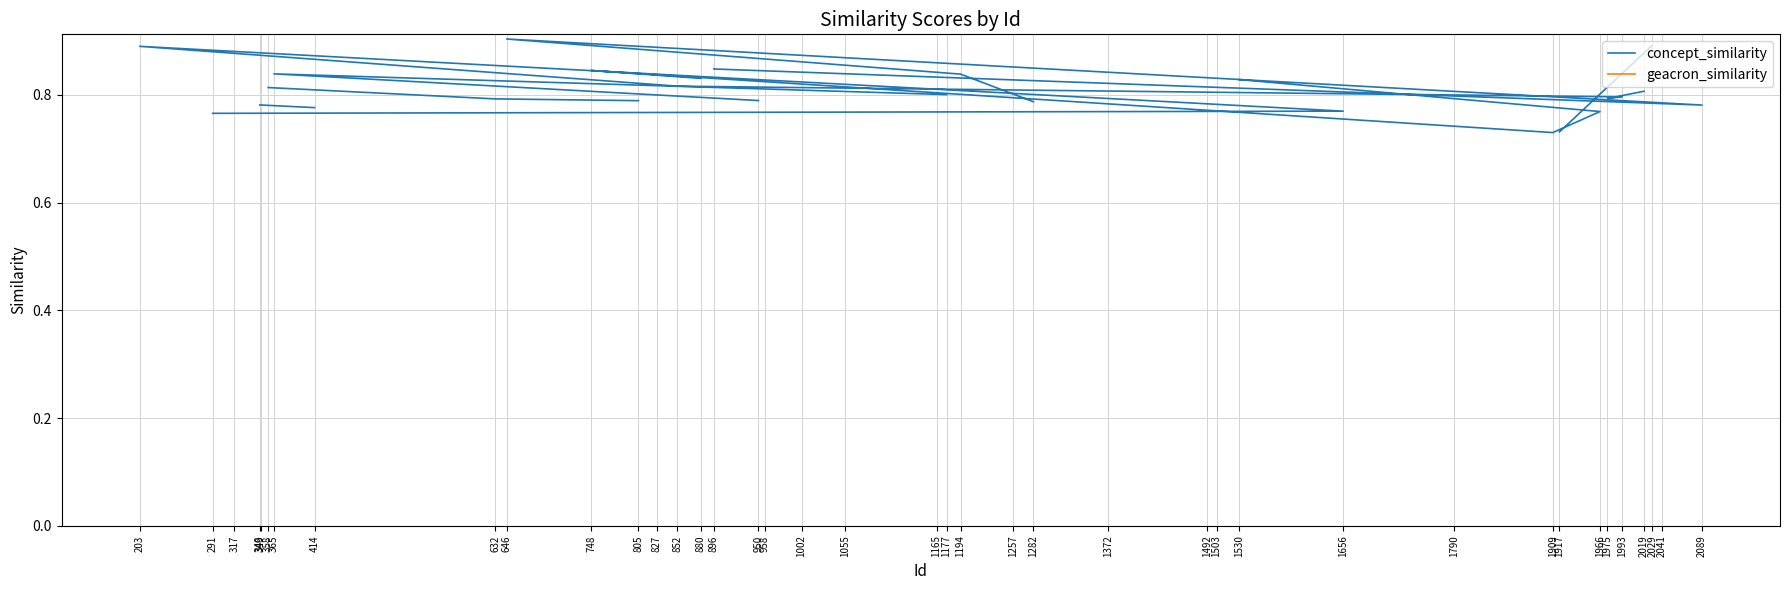

True or false: concept_similarity and geacron_similarity cross at least once.

False